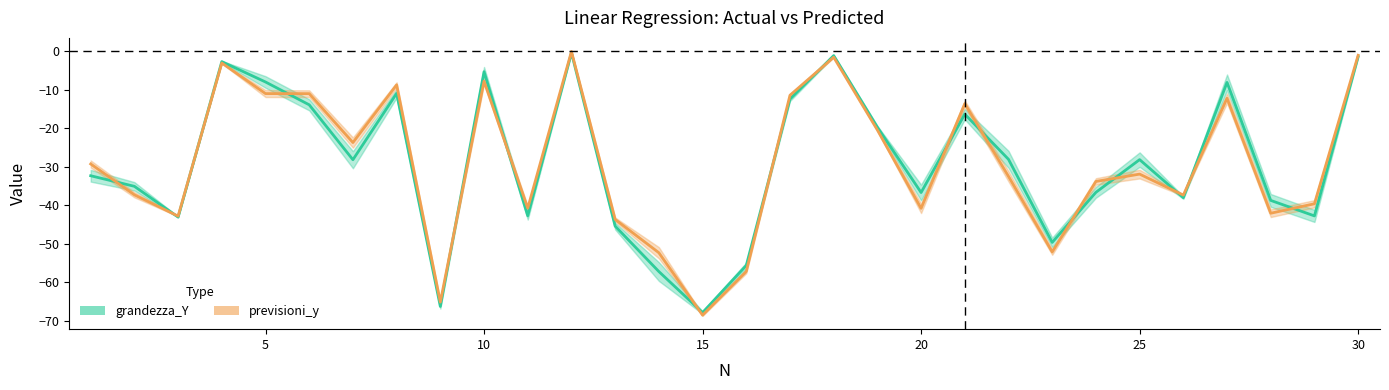

Which series has the largest total across all categories?

grandezza_Y